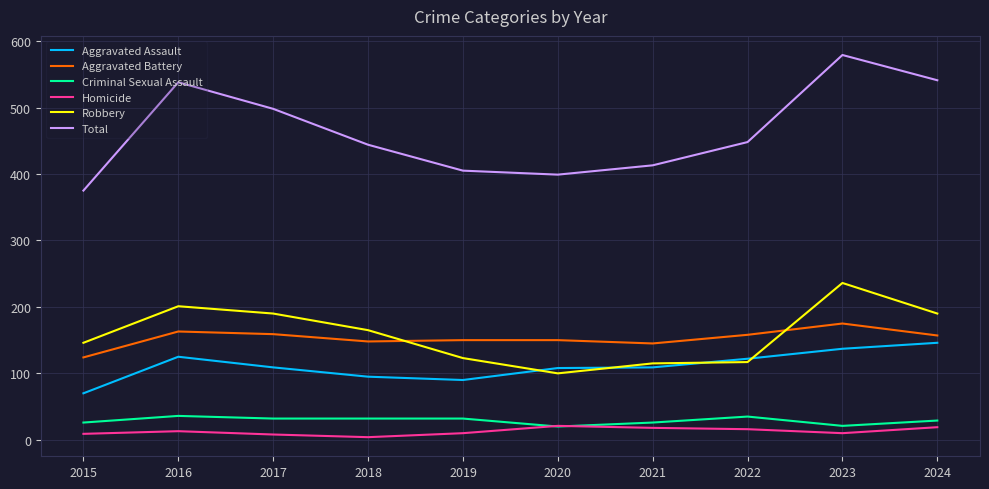

Is it true that Aggravated Assault equals 204 at 2024?

False